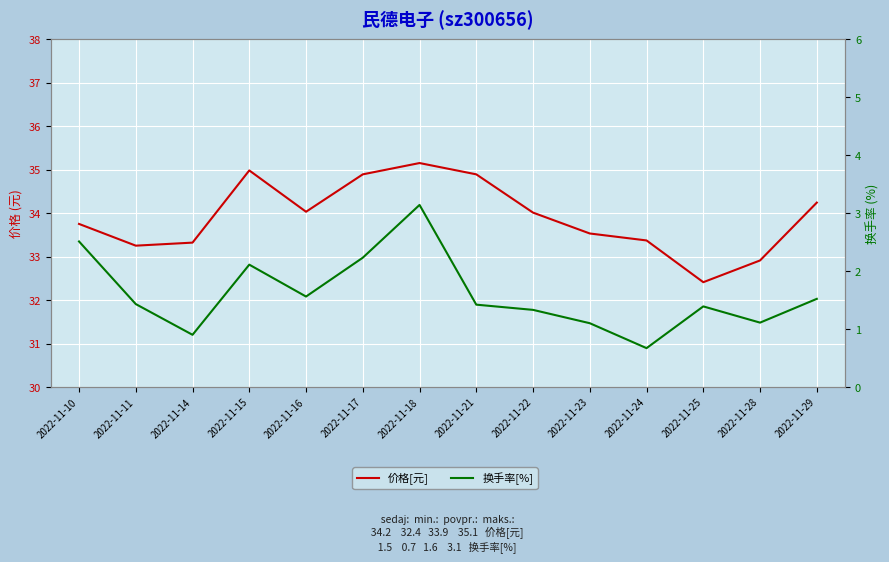

Where does the 换手率[%] series first go above 1?

2022-11-10